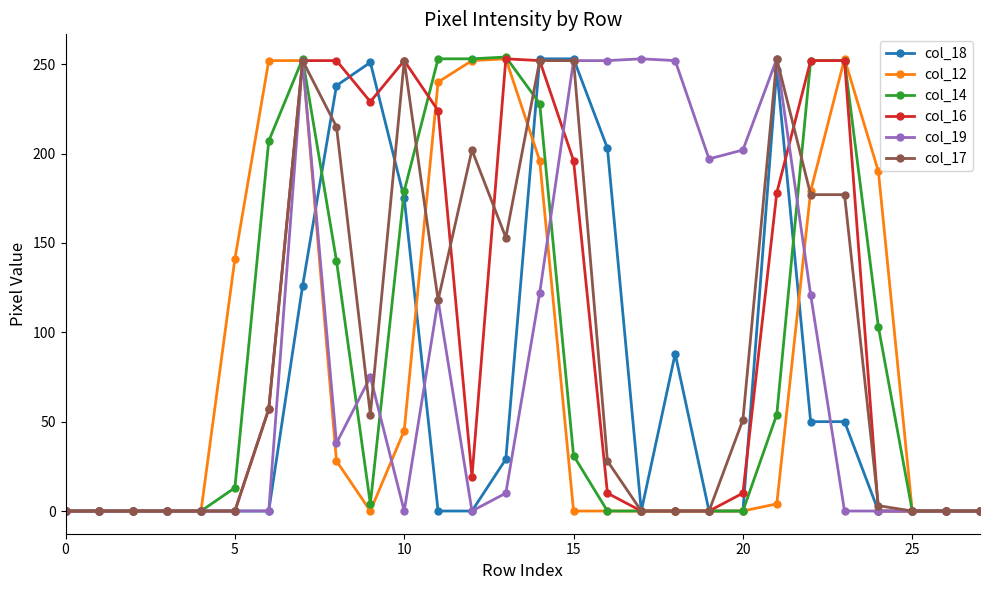

What is the greatest value displayed?

254